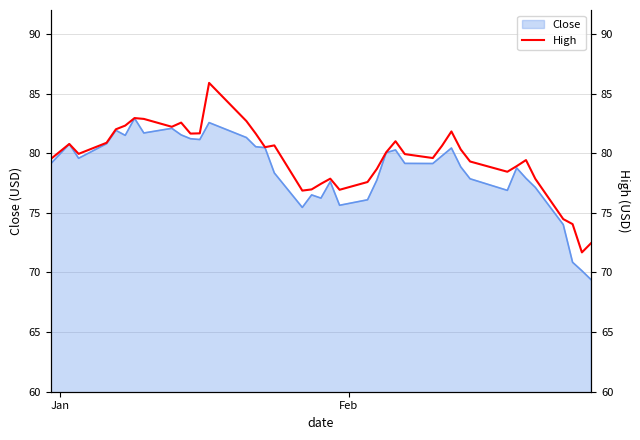

What is the lowest value of the Close series?

69.4